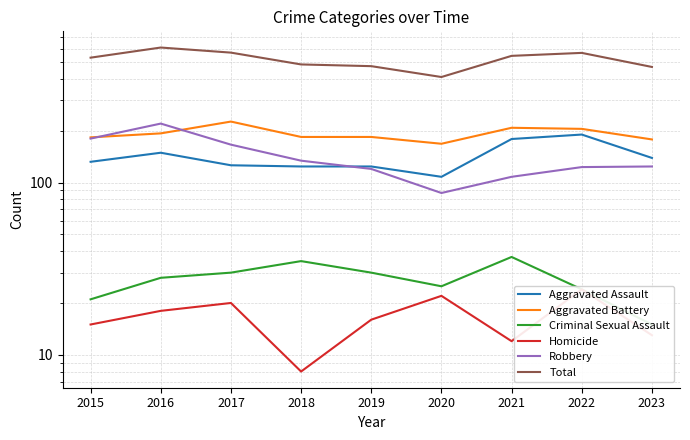

At which label is Aggravated Assault closest to 149?

2016